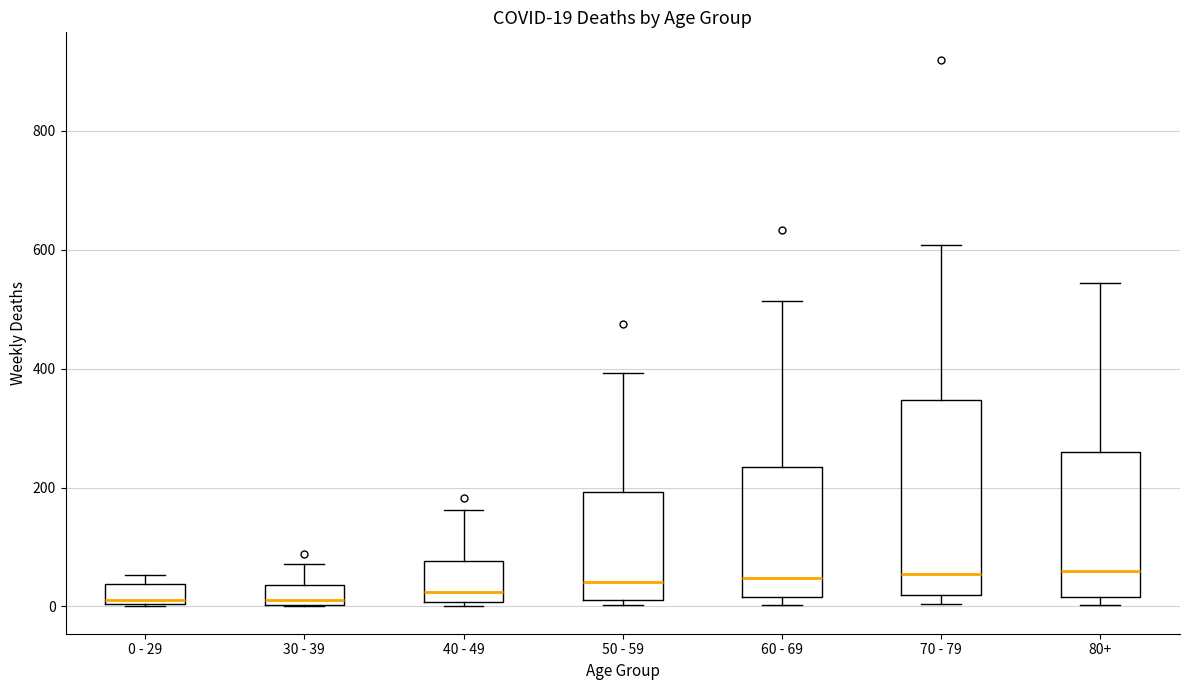

Which box is the tallest, from its lower edge to its upper edge?

70 - 79